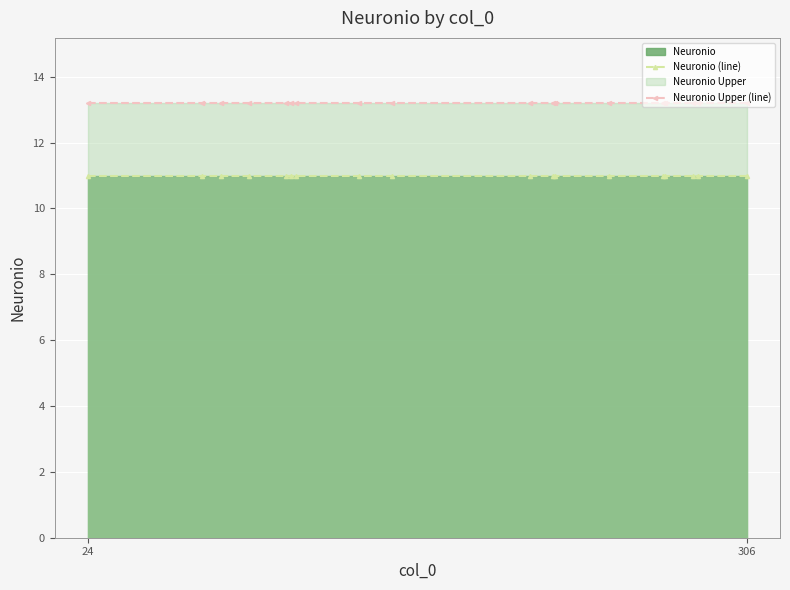

Which category has the lowest value across all series?

24